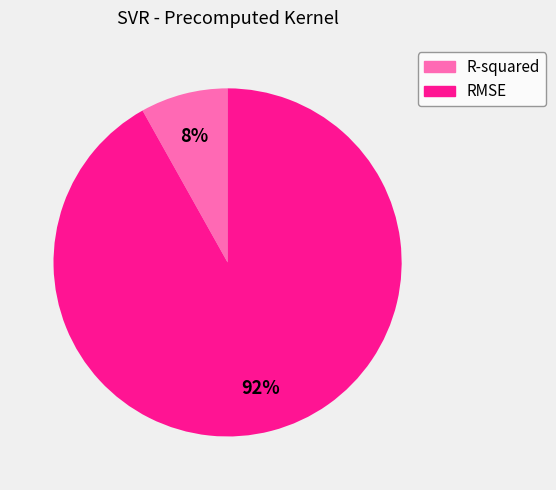

The R-squared slice represents 17% of the pie. True or false?

False